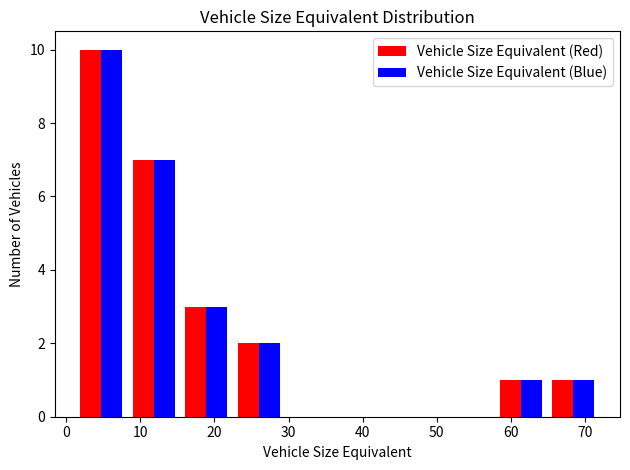

In the Vehicle Size Equivalent (Blue) series, which range on the x-axis has the tallest bar?

1 to 8